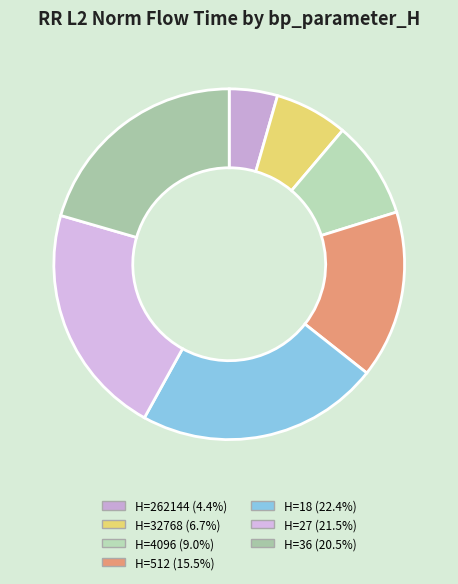

Is there a majority slice in this chart?

No